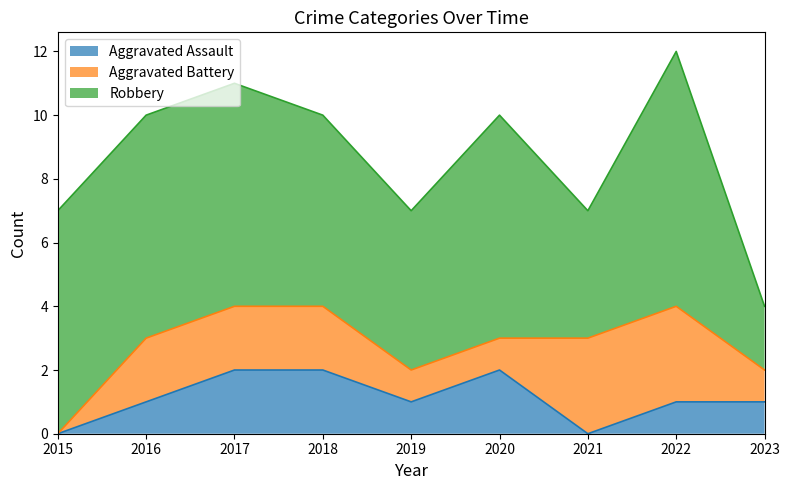

True or false: Robbery and Aggravated Assault cross at least once.

False